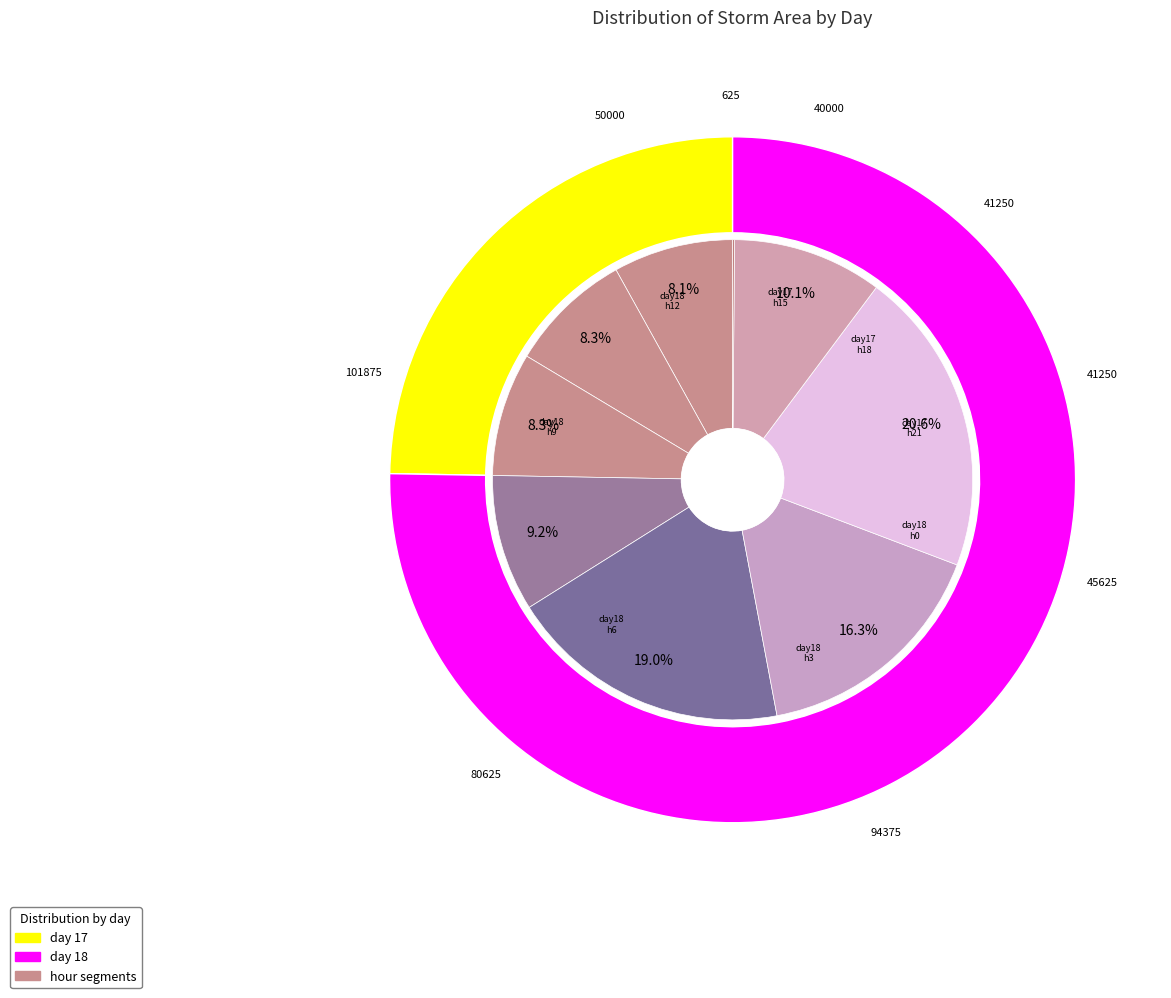

What is the largest slice in the pie chart?

18